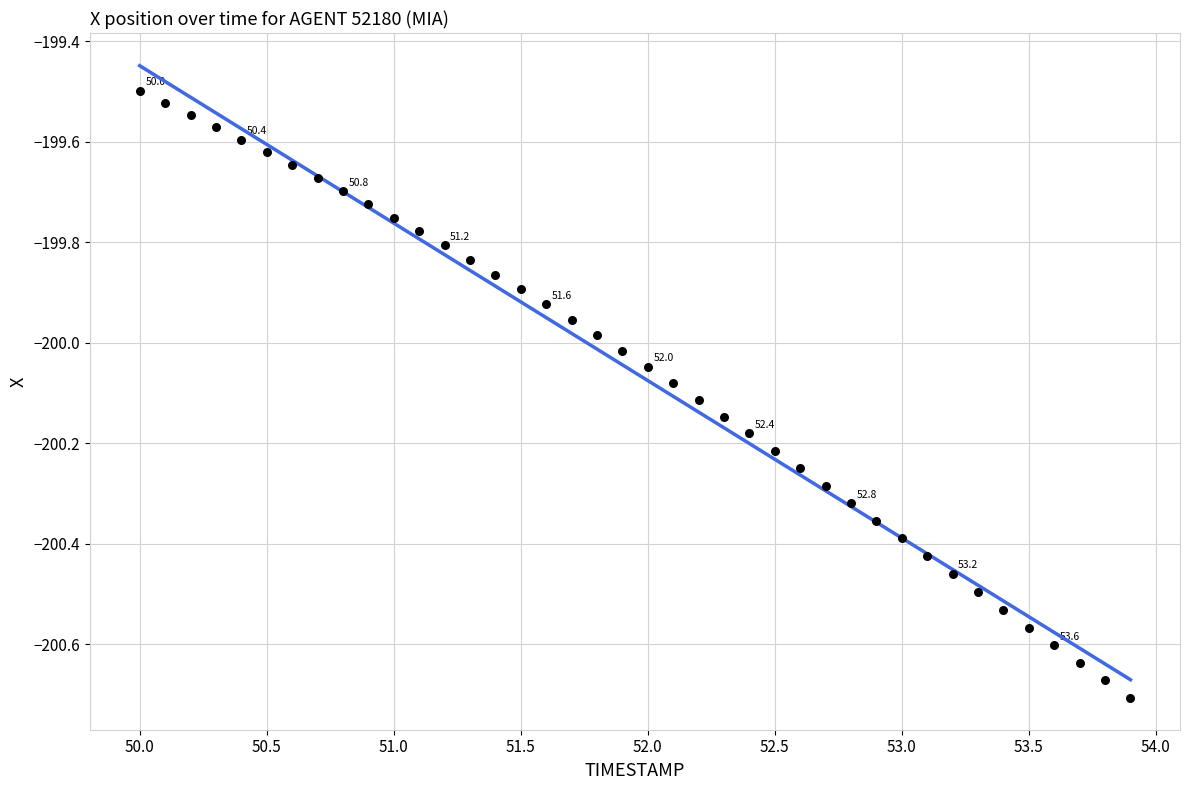

What is the range of X values (max minus min)?

3.9